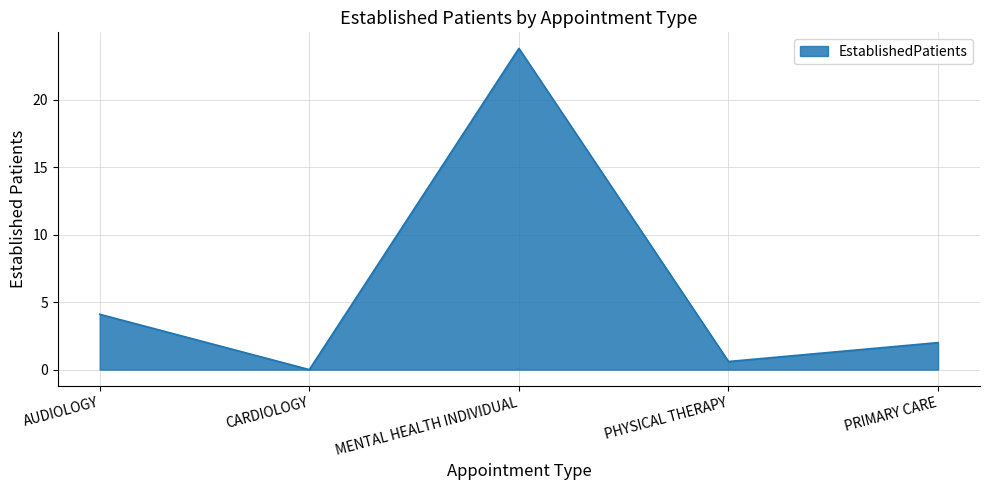

What is the sum of all values?

30.5